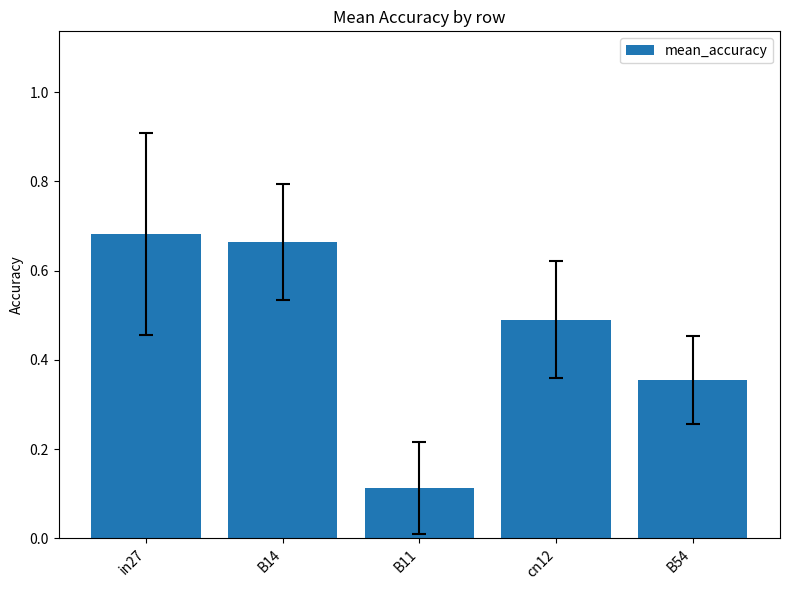

Between B11 and B54, which is larger?

B54